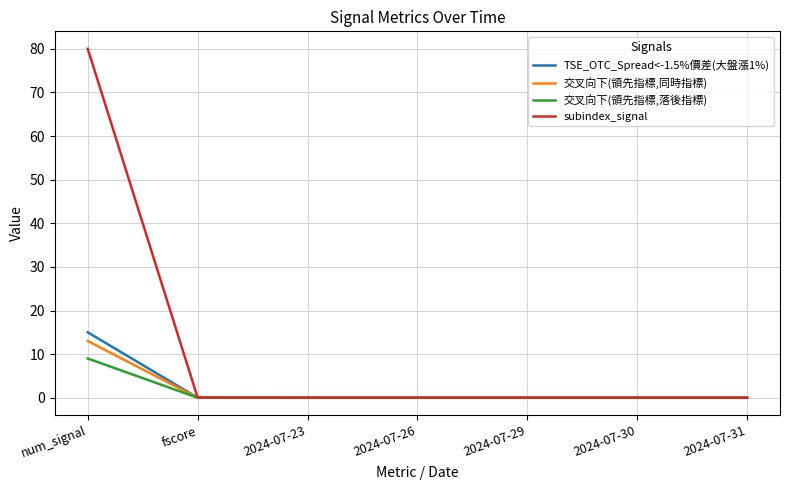

What position from the right is 2024-07-31?

1